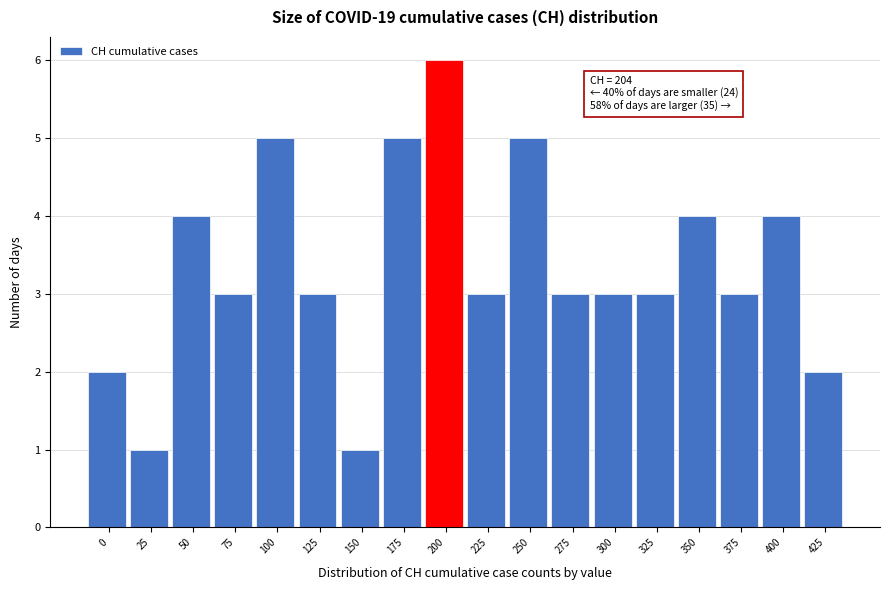

Reading left to right, extract all data points from this chart.

0=2	25=1	50=4	75=3	100=5	125=3	150=1	175=5	200=6	225=3	250=5	275=3	300=3	325=3	350=4	375=3	400=4	425=2